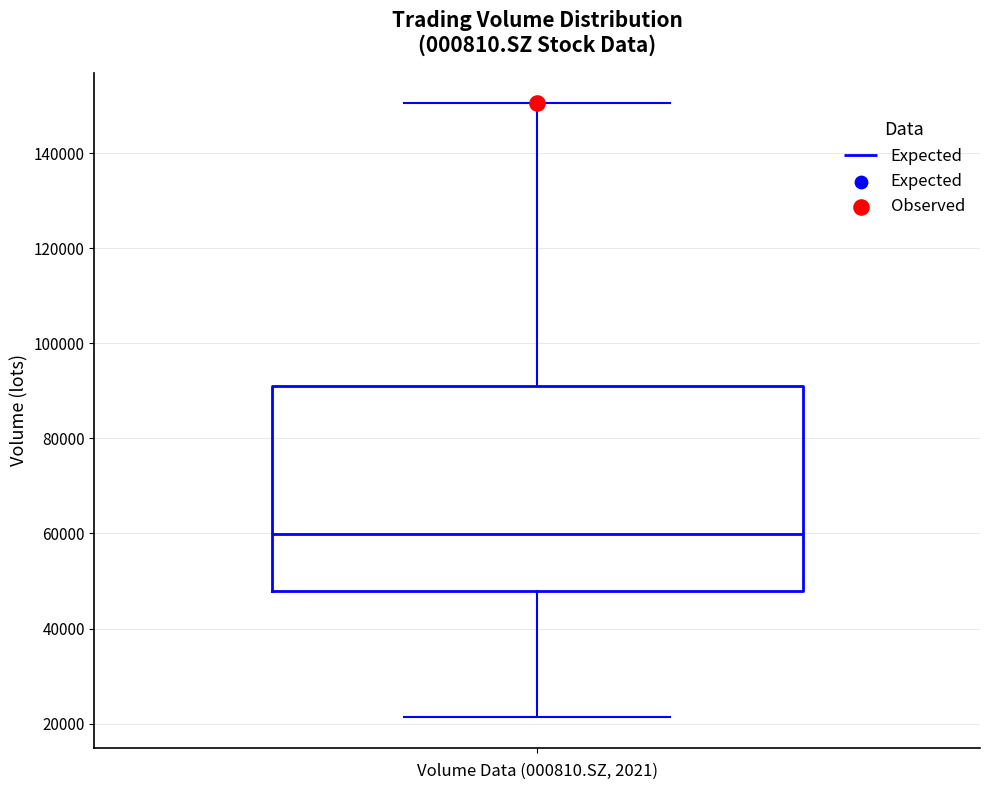

Where does the median line of the box sit on the y-axis? The values are not printed on the chart, so give them approximately, as read against the axis.

60000